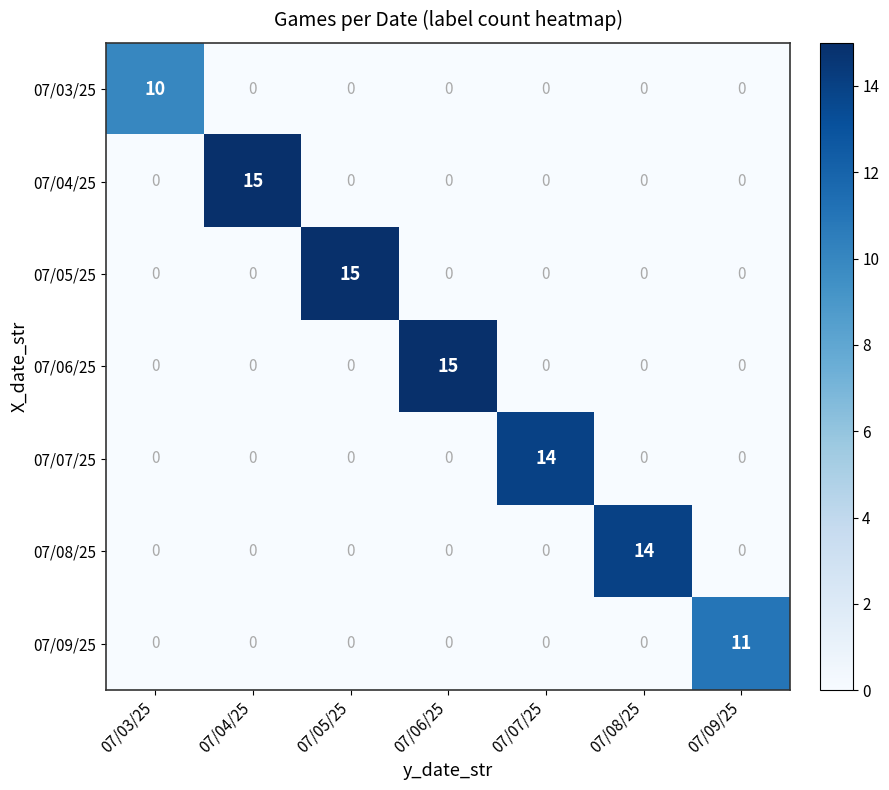

At how many categories does at least one series exceed 12?

5